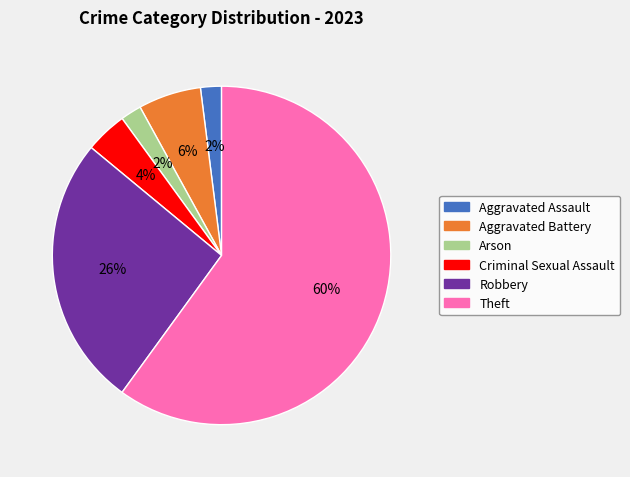

What is the largest slice in the pie chart?

Theft